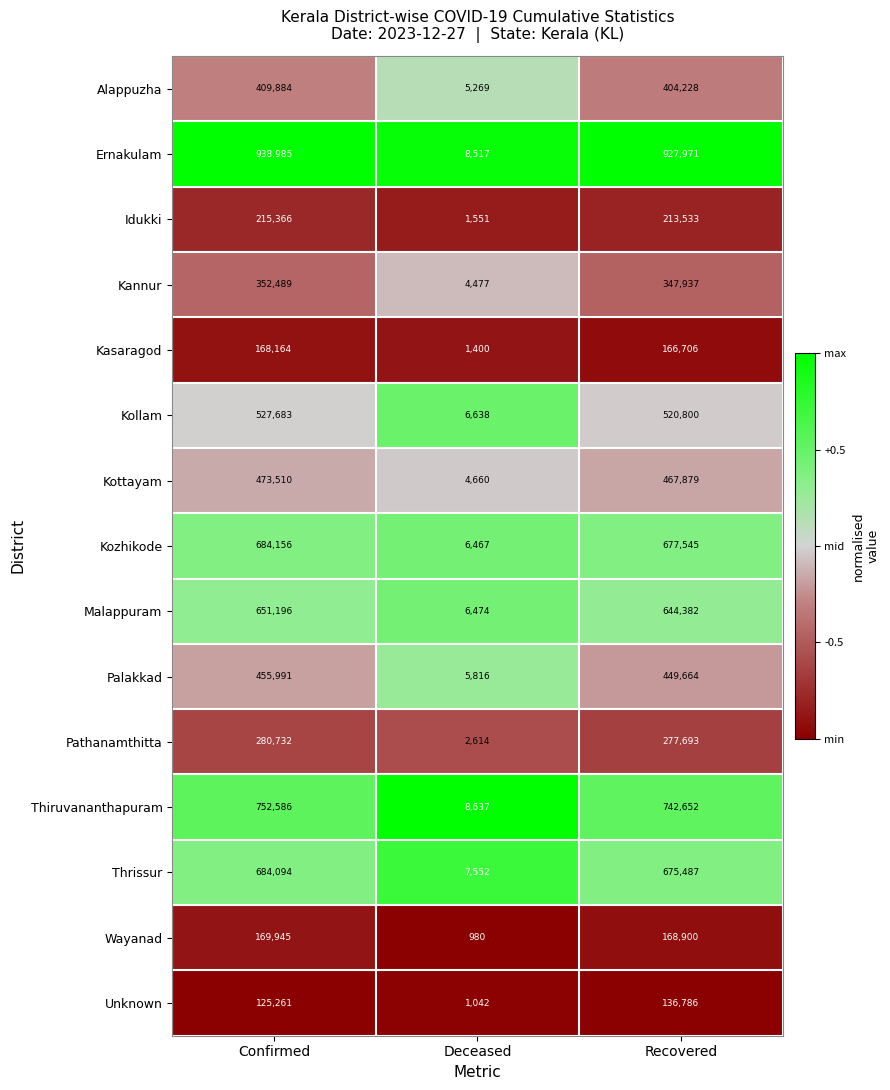

True or false: Idukki has a value of 215366 at Confirmed.

True